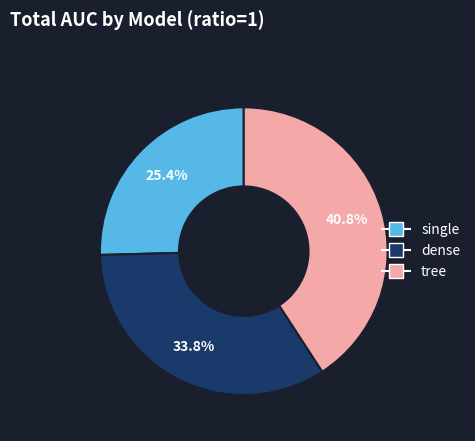

To the nearest percent, what percentage of the pie is tree?

41%